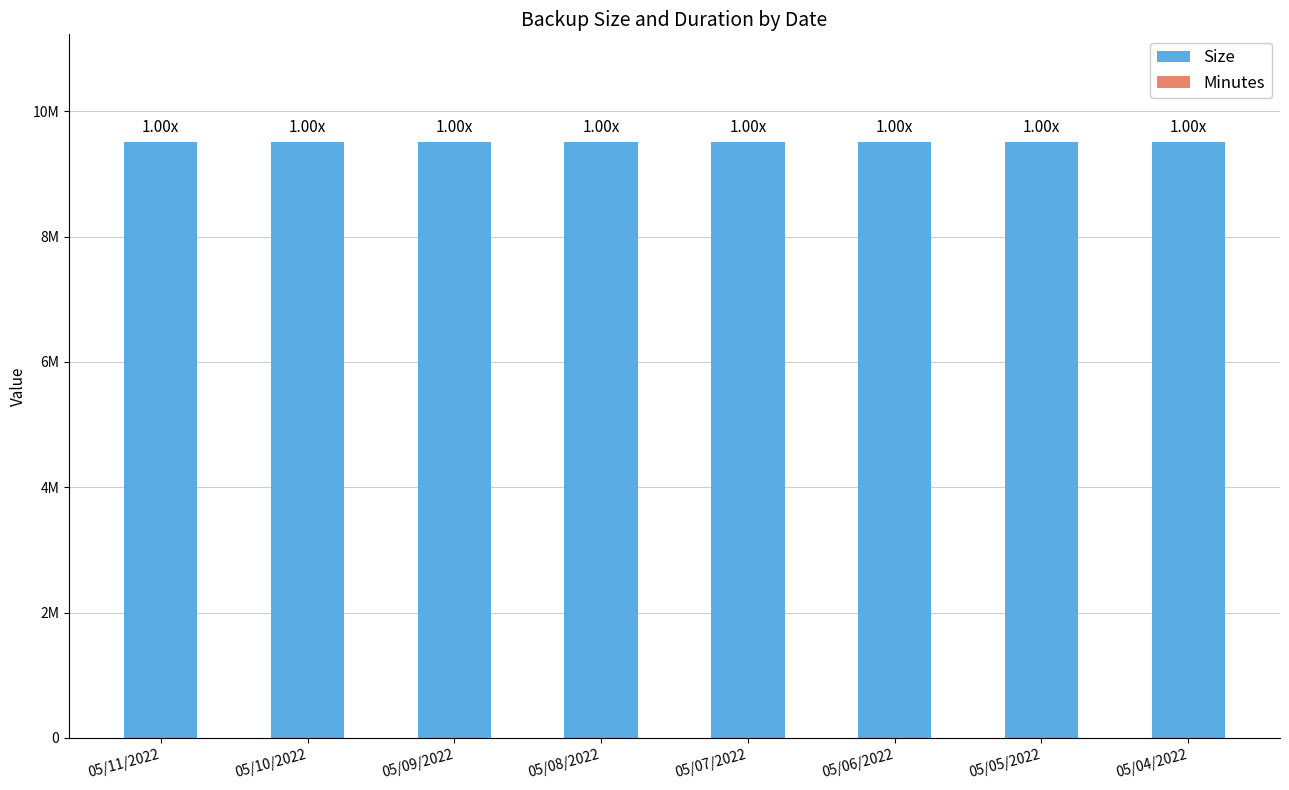

Rank the categories by Minutes value from lowest to highest.

05/11/2022, 05/10/2022, 05/09/2022, 05/08/2022, 05/07/2022, 05/06/2022, 05/05/2022, 05/04/2022